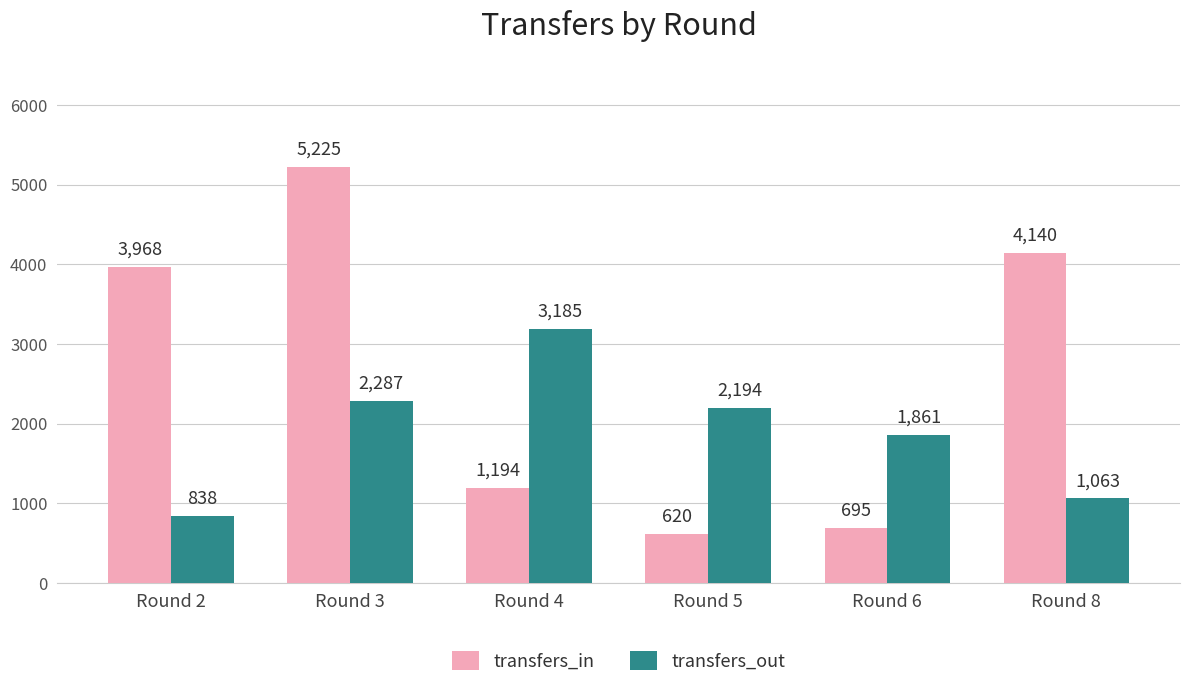

At how many categories does at least one series exceed 1308?

6